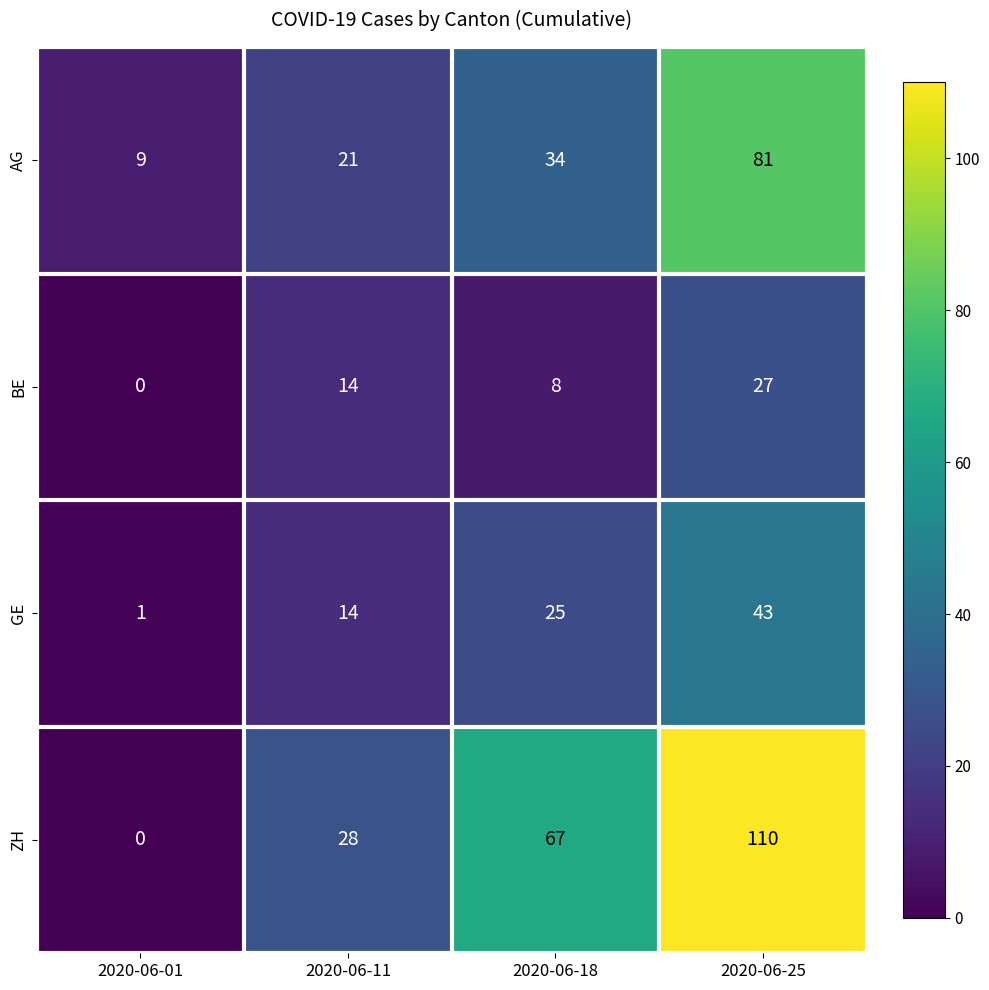

What is the average value of the GE series?

21